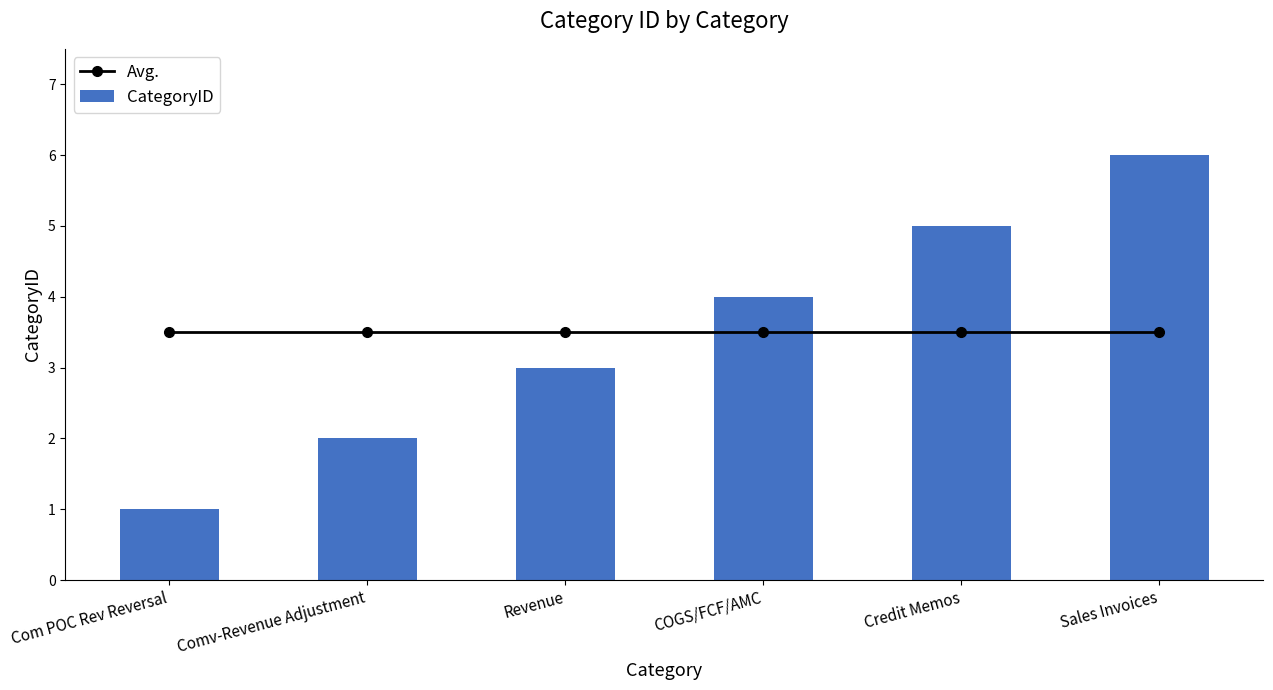

Reading left to right, extract all data points from this chart.

Avg.: Com POC Rev Reversal=3.5	Comv-Revenue Adjustment=3.5	Revenue=3.5	COGS/FCF/AMC=3.5	Credit Memos=3.5	Sales Invoices=3.5
CategoryID: Com POC Rev Reversal=1.0	Comv-Revenue Adjustment=2.0	Revenue=3.0	COGS/FCF/AMC=4.0	Credit Memos=5.0	Sales Invoices=6.0